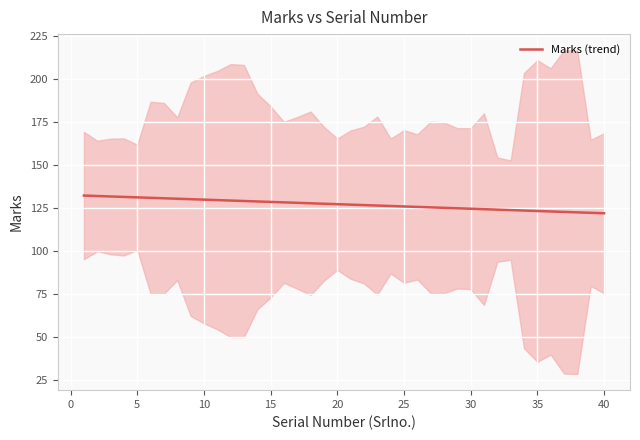

What is the maximum value for Marks (trend)?

132.0